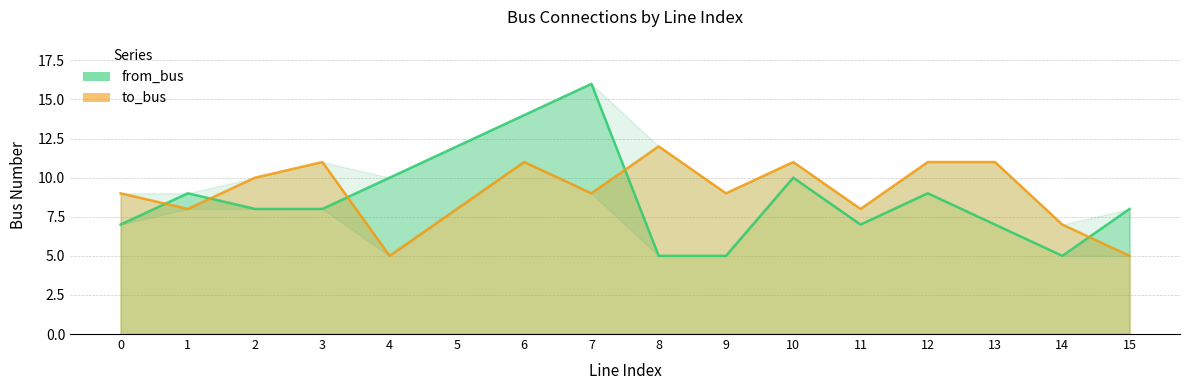

Does the chart have visible grid lines?

Yes